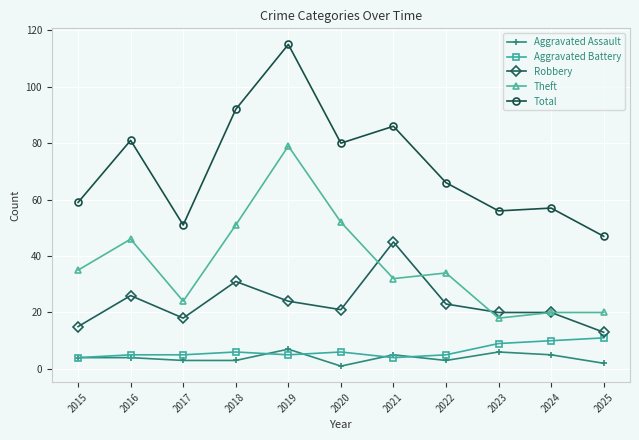

The value of Total at 2017 is 51. True or false?

True